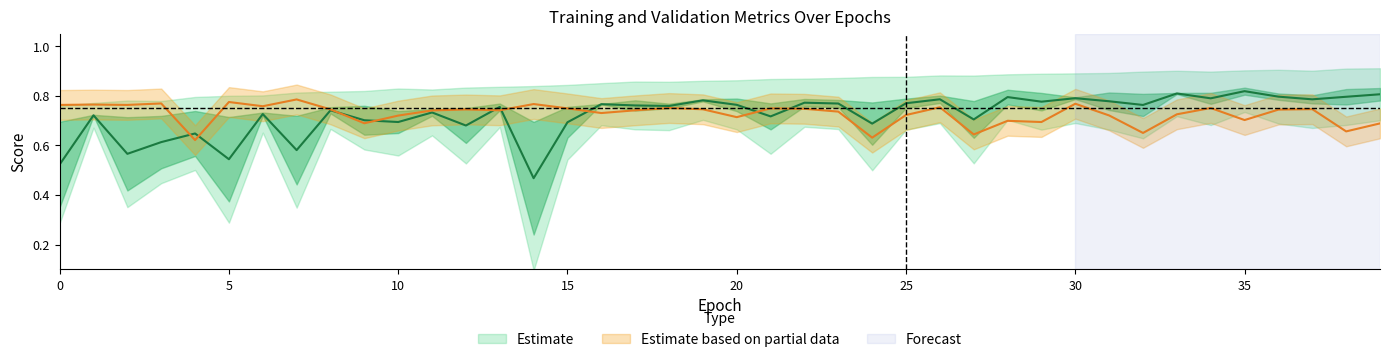

Reading left to right, extract all data points from this chart.

train_f1_C0: 0=0.7	1=0.7	2=0.7	3=0.7	4=0.6	5=0.7	6=0.7	7=0.7	8=0.7	9=0.6	10=0.7	11=0.7	12=0.7	13=0.7	14=0.7	15=0.8	16=0.8	17=0.8	18=0.8	19=0.8	20=0.7	21=0.8	22=0.8	23=0.8	24=0.6	25=0.8	26=0.8	27=0.6	28=0.8	29=0.7	30=0.8	31=0.7	32=0.7	33=0.8	34=0.8	35=0.8	36=0.8	37=0.8	38=0.8	39=0.8
train_f1_C1: 0=0.4	1=0.7	2=0.4	3=0.5	4=0.7	5=0.4	6=0.7	7=0.4	8=0.8	9=0.8	10=0.6	11=0.7	12=0.6	13=0.8	14=0.2	15=0.6	16=0.8	17=0.7	18=0.7	19=0.8	20=0.8	21=0.7	22=0.8	23=0.8	24=0.8	25=0.8	26=0.8	27=0.8	28=0.8	29=0.8	30=0.8	31=0.8	32=0.8	33=0.8	34=0.8	35=0.8	36=0.8	37=0.8	38=0.8	39=0.8
train_roc_auc: 0=0.8	1=0.8	2=0.8	3=0.8	4=0.8	5=0.8	6=0.8	7=0.8	8=0.8	9=0.8	10=0.8	11=0.8	12=0.8	13=0.8	14=0.8	15=0.8	16=0.9	17=0.9	18=0.9	19=0.9	20=0.9	21=0.9	22=0.9	23=0.9	24=0.9	25=0.9	26=0.9	27=0.9	28=0.9	29=0.9	30=0.9	31=0.9	32=0.9	33=0.9	34=0.9	35=0.9	36=0.9	37=0.9	38=0.9	39=0.9
valid_f1_C0: 0=0.8	1=0.8	2=0.8	3=0.8	4=0.6	5=0.8	6=0.8	7=0.8	8=0.7	9=0.7	10=0.7	11=0.7	12=0.7	13=0.7	14=0.8	15=0.7	16=0.7	17=0.7	18=0.8	19=0.7	20=0.7	21=0.7	22=0.7	23=0.7	24=0.6	25=0.7	26=0.8	27=0.6	28=0.7	29=0.7	30=0.8	31=0.7	32=0.6	33=0.7	34=0.8	35=0.7	36=0.7	37=0.7	38=0.7	39=0.7